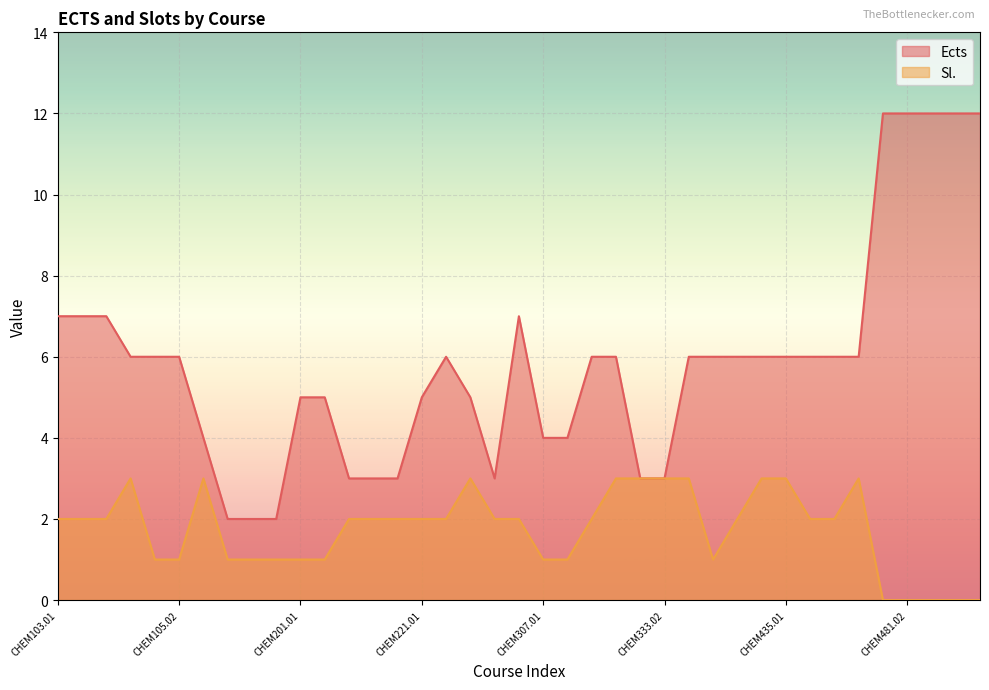

The Ects series shows 1 at CHEM245.01. True or false?

False